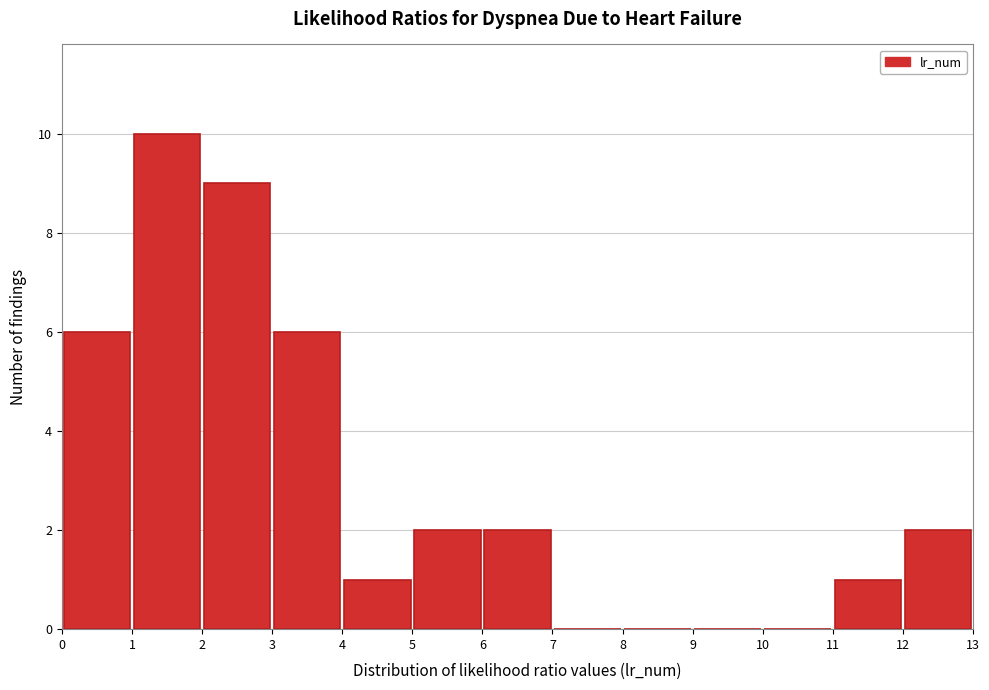

Reading left to right, list every bar in this chart as the range it spans on the x-axis followed by its height. The values are not printed on the chart, so give them approximately, as read against the axis.

0 to 1: 6
1 to 2: 10
2 to 3: 9
3 to 4: 6
4 to 5: 1
5 to 6: 2
6 to 7: 2
7 to 8: 0
8 to 9: 0
9 to 10: 0
10 to 11: 0
11 to 12: 1
12 to 13: 2